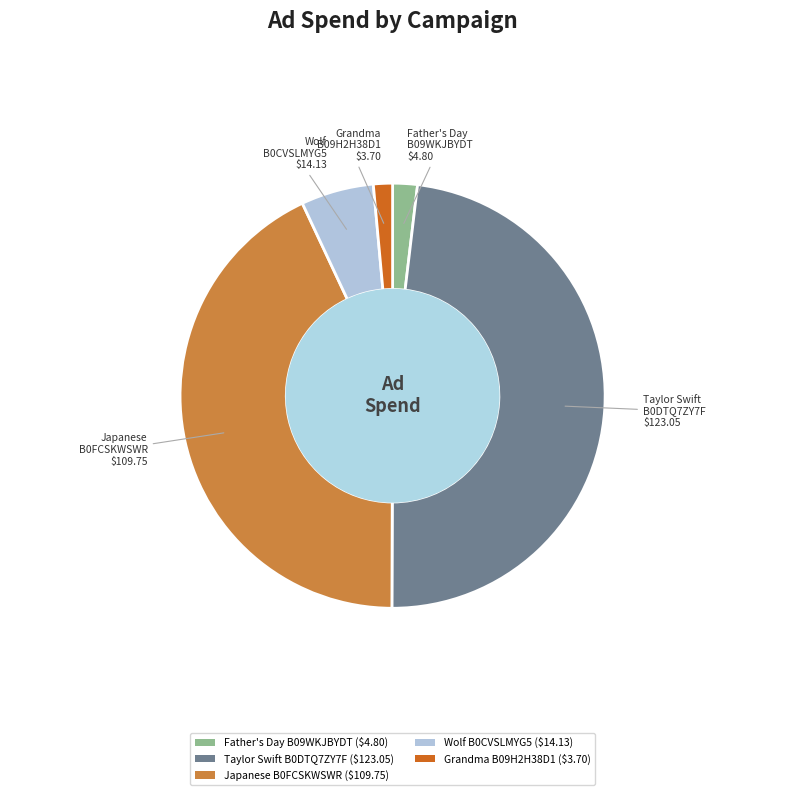

Is there a majority slice in this chart?

No